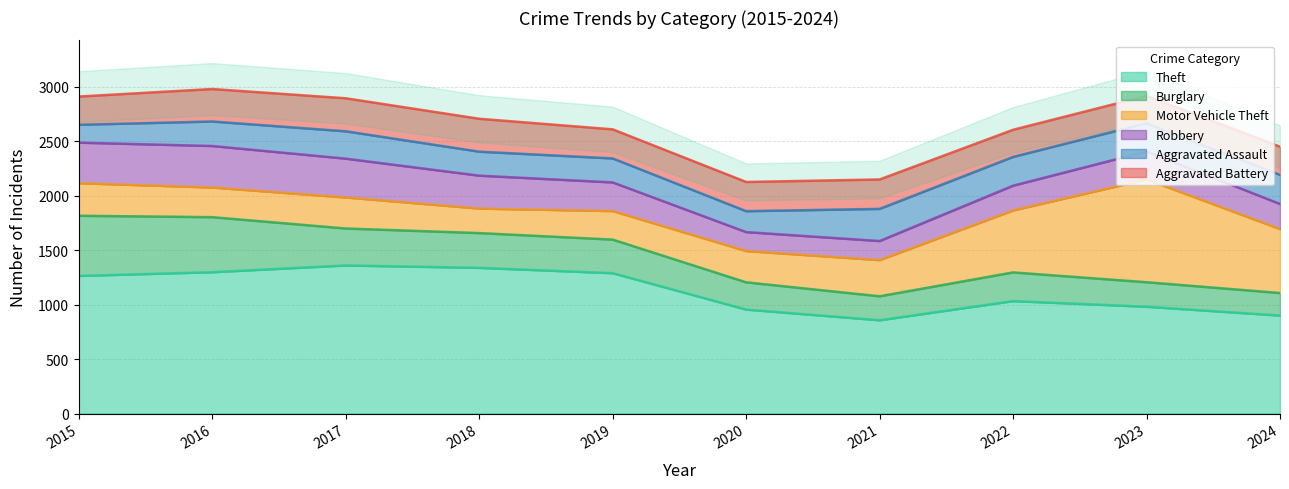

What is the sum of all Aggravated Assault values?

2357